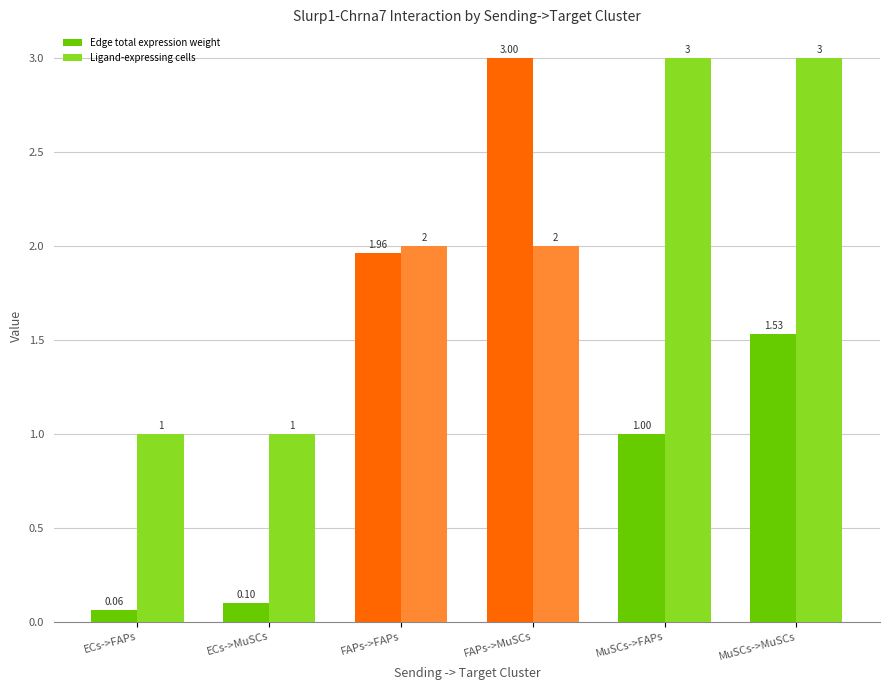

Which category has the highest value in the Edge total expression weight series?

FAPs->MuSCs